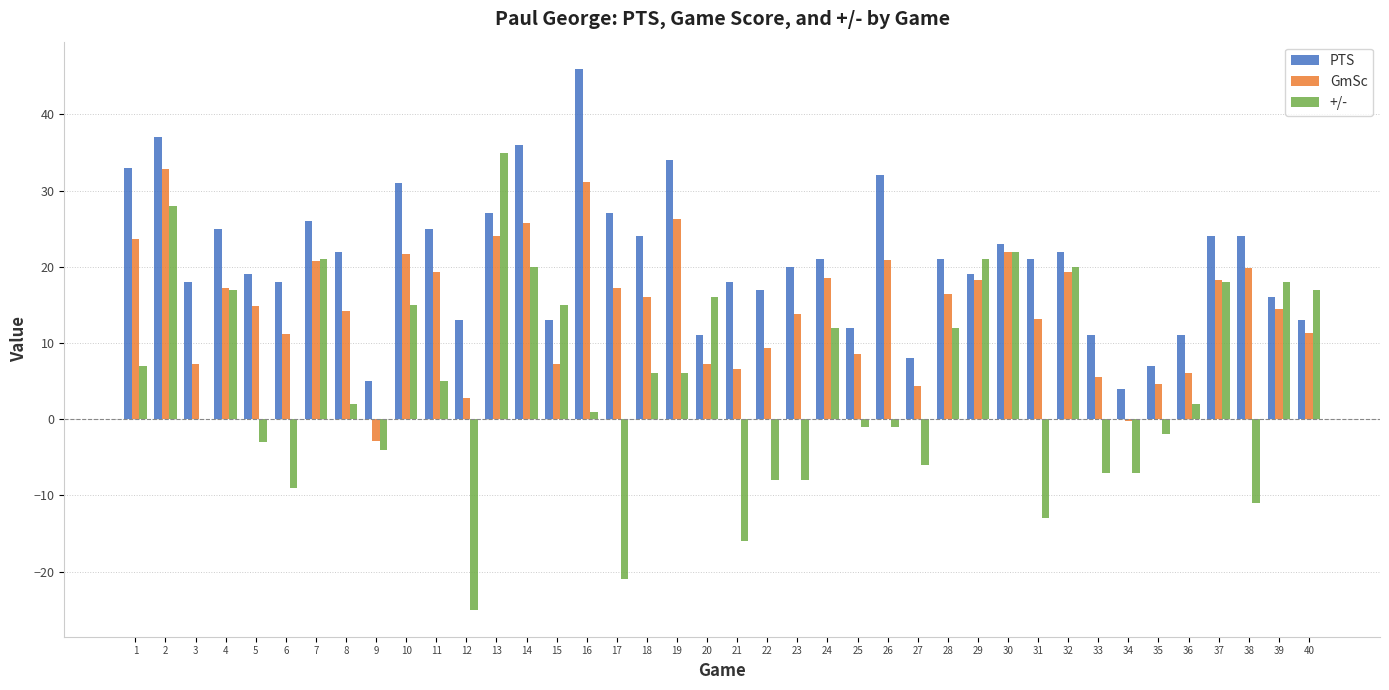

What is the sum of all +/- values?

194.0